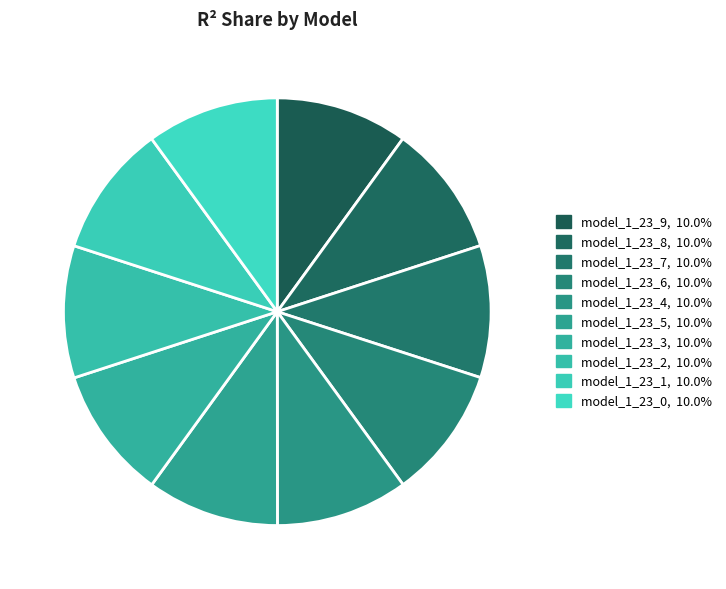

Is there a majority slice in this chart?

No